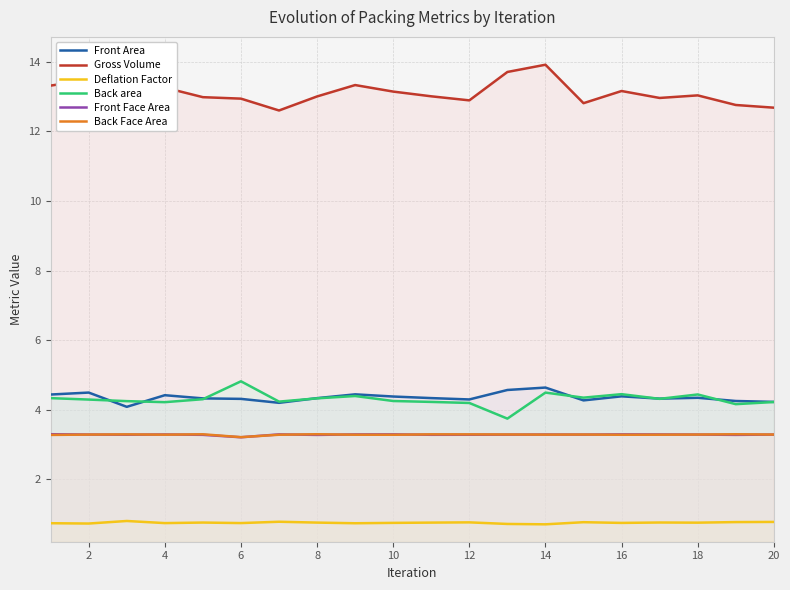

The Back area series shows 7.0 at 8. True or false?

False